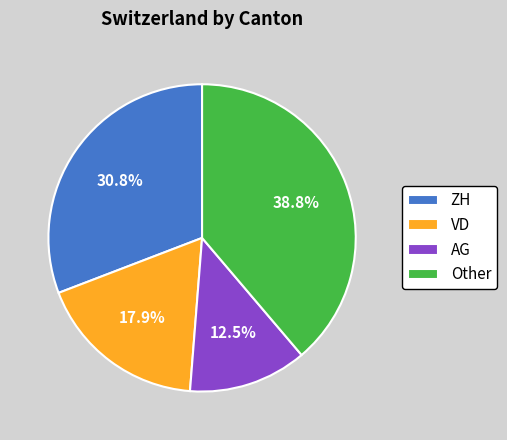

Rank the categories by value from lowest to highest.

AG, VD, ZH, Other